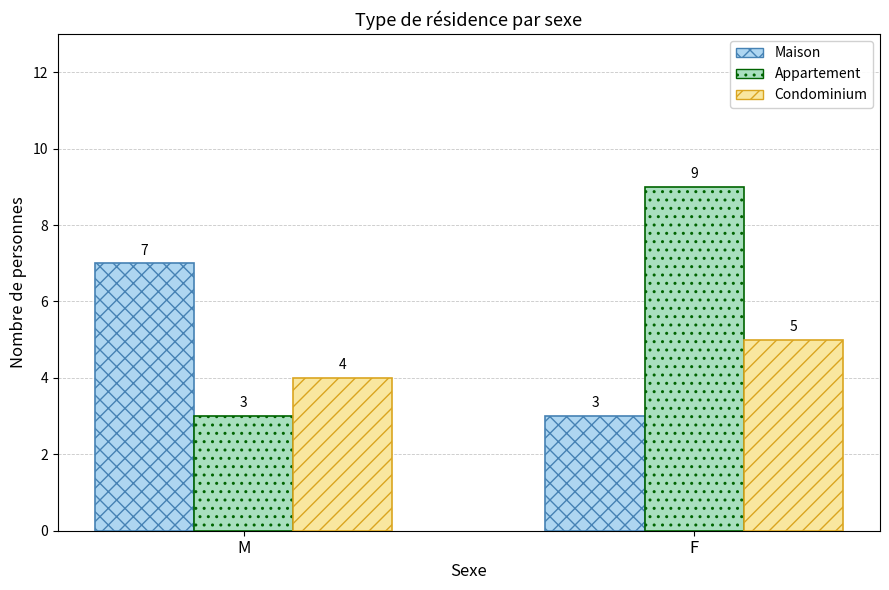

List the series in order of their overall mean, lowest first.

Condominium, Maison, Appartement